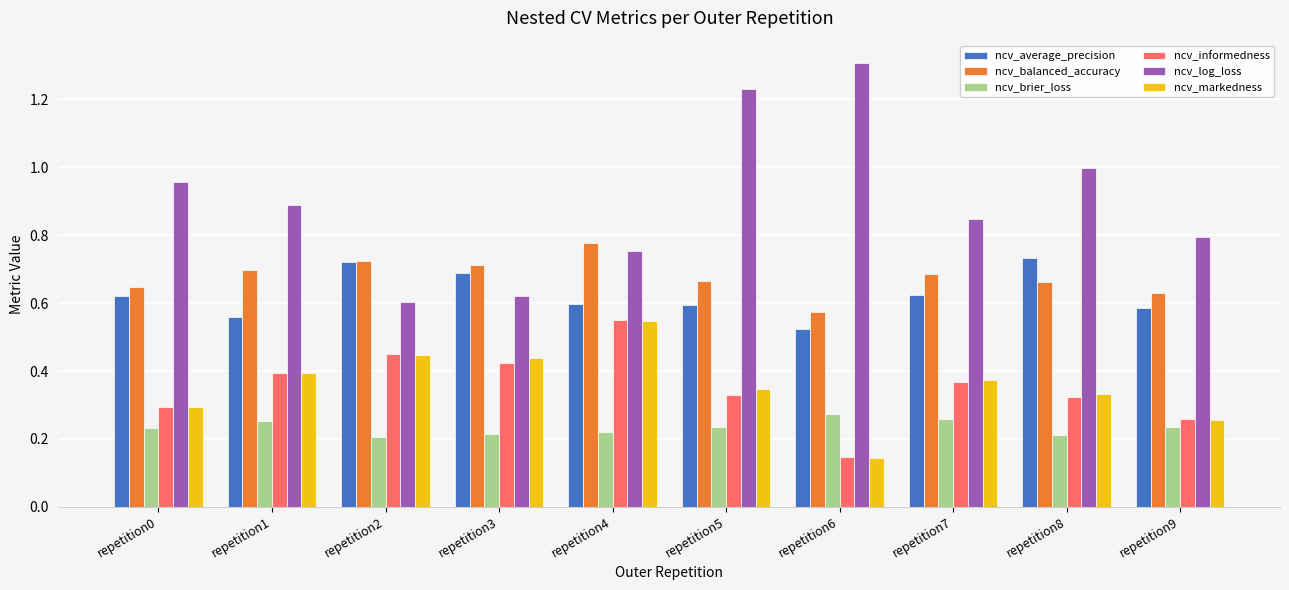

Which category has the lowest value in the ncv_average_precision series?

repetition6